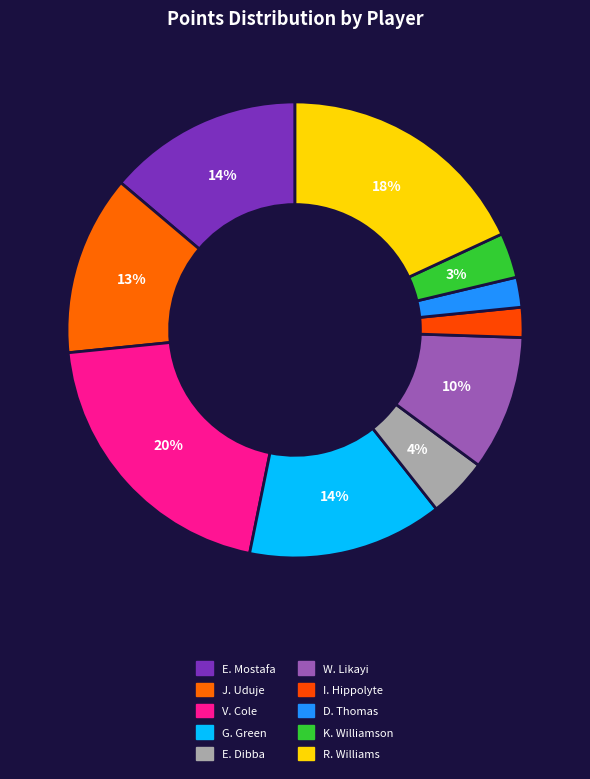

How many segments does this pie chart have?

10